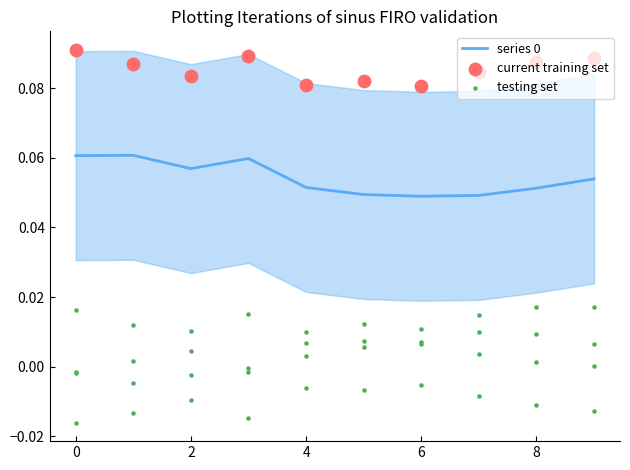

Which series reaches the maximum Y coordinate?

current training set